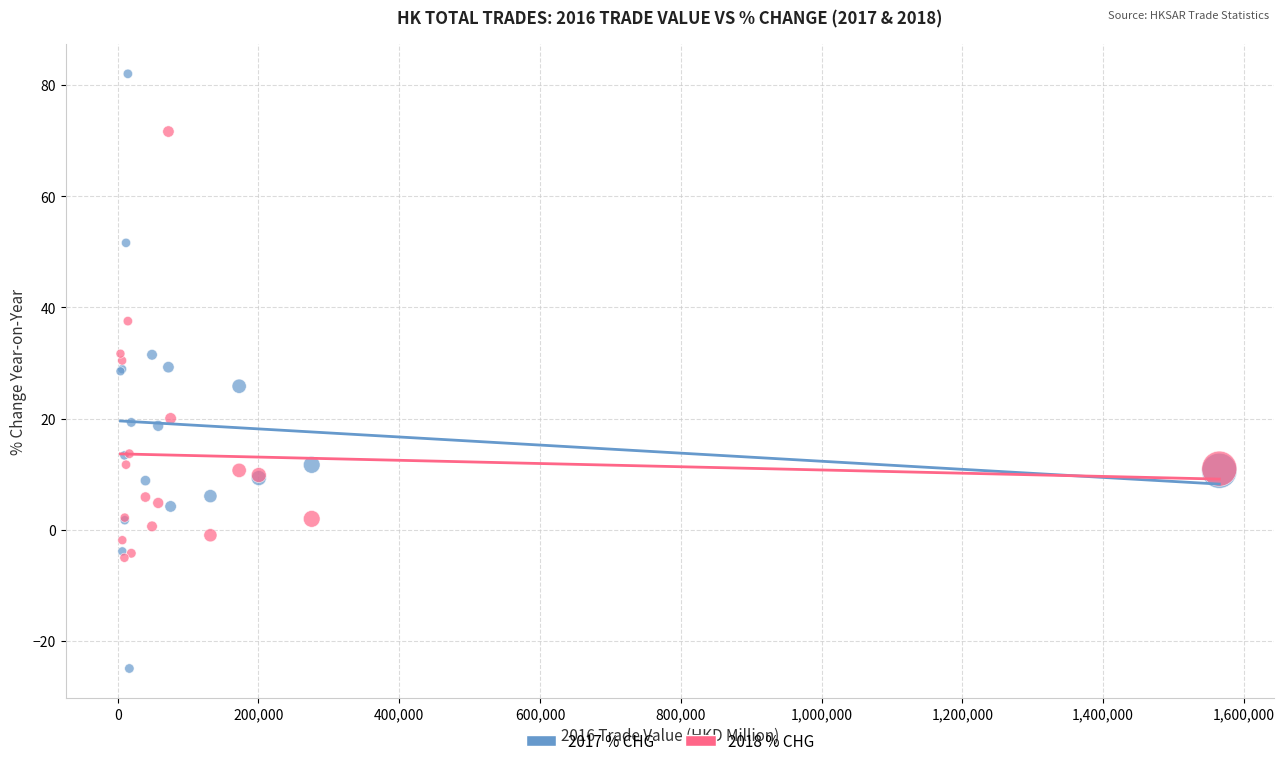

What are all the series names shown in the legend?

2017 % CHG, 2018 % CHG